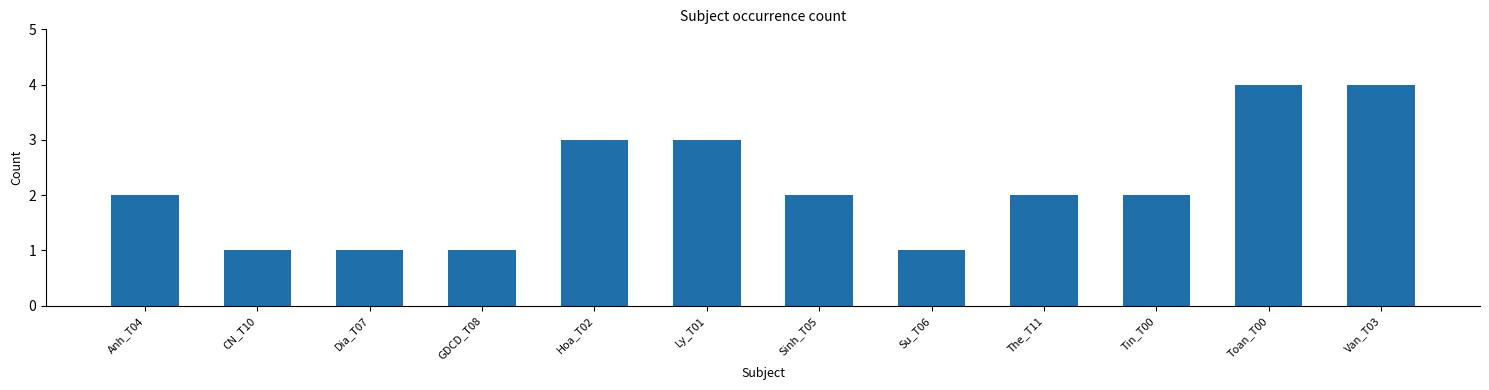

What is the label of the 5th bar from the left?

Hoa_T02